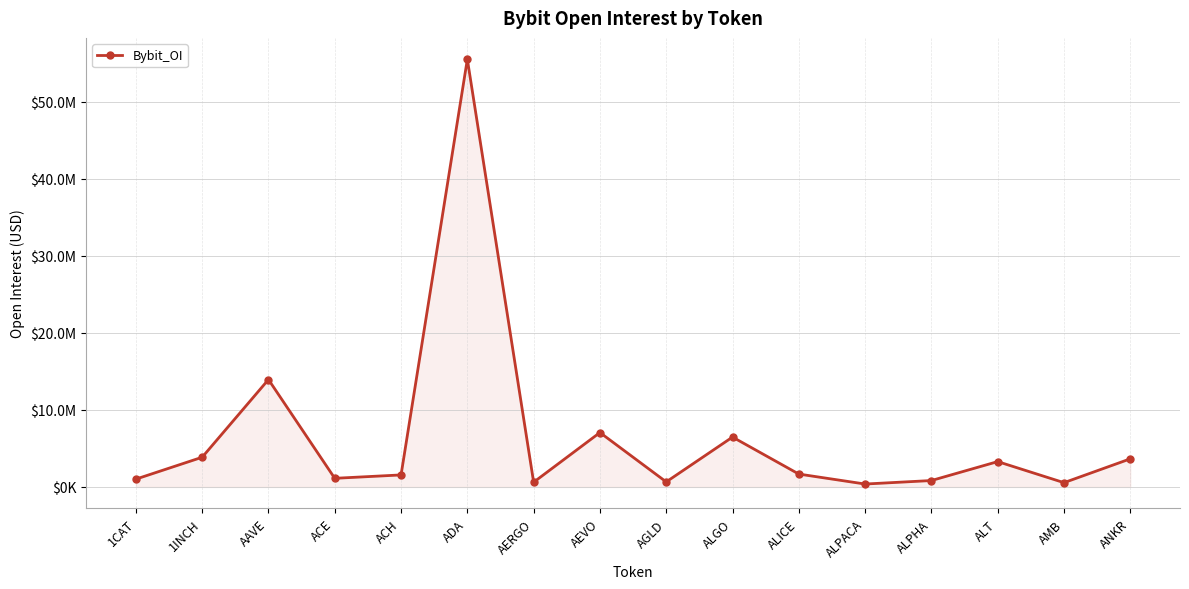

The chart shows a value of 559109 at AMB. True or false?

True